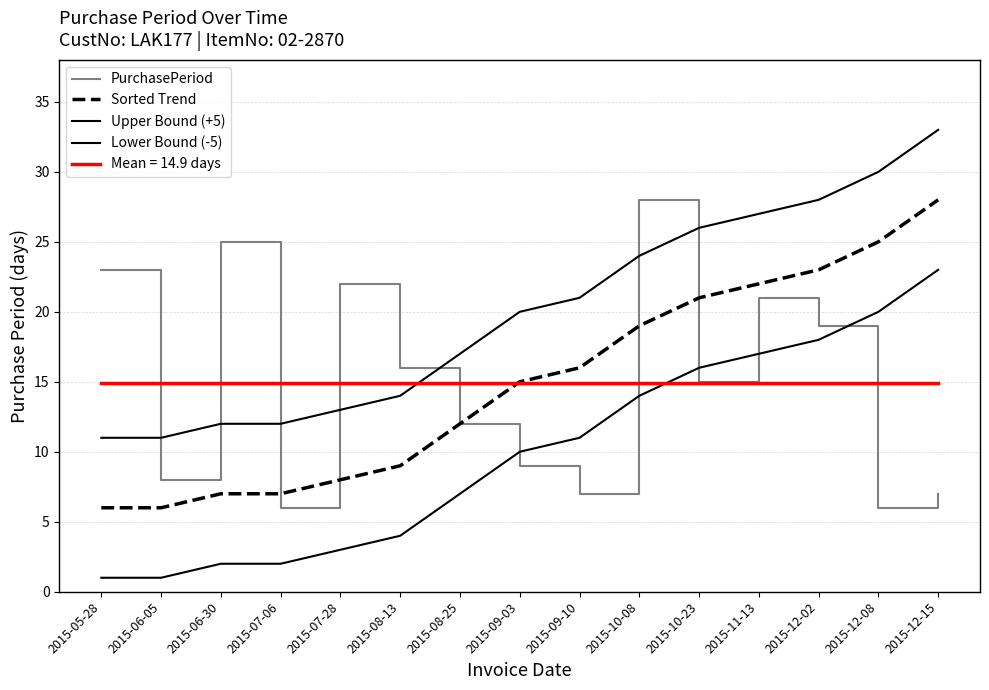

In PurchasePeriod, how many points are higher than both neighbors (excluding endpoints)?

4